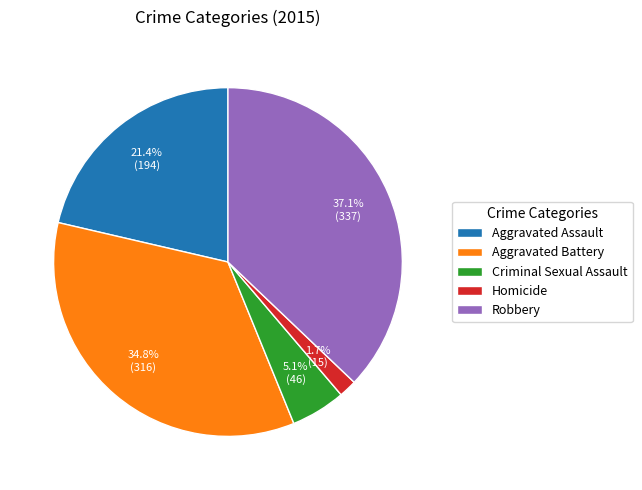

Is the sum of Robbery and Criminal Sexual Assault greater than half?

No